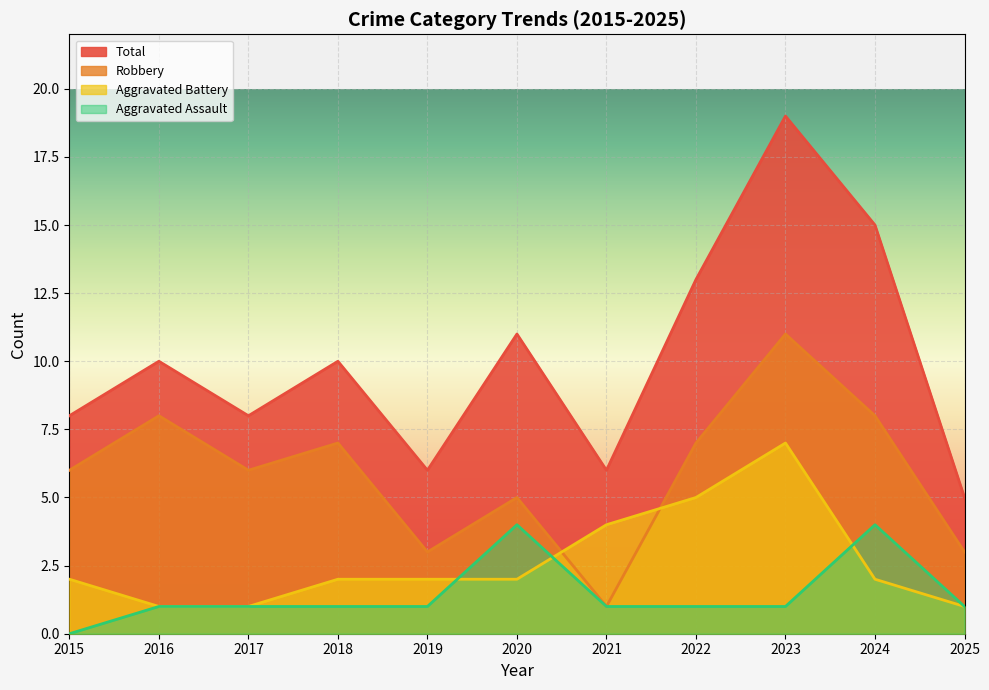

What is the difference between the highest and lowest values at 2019?

5